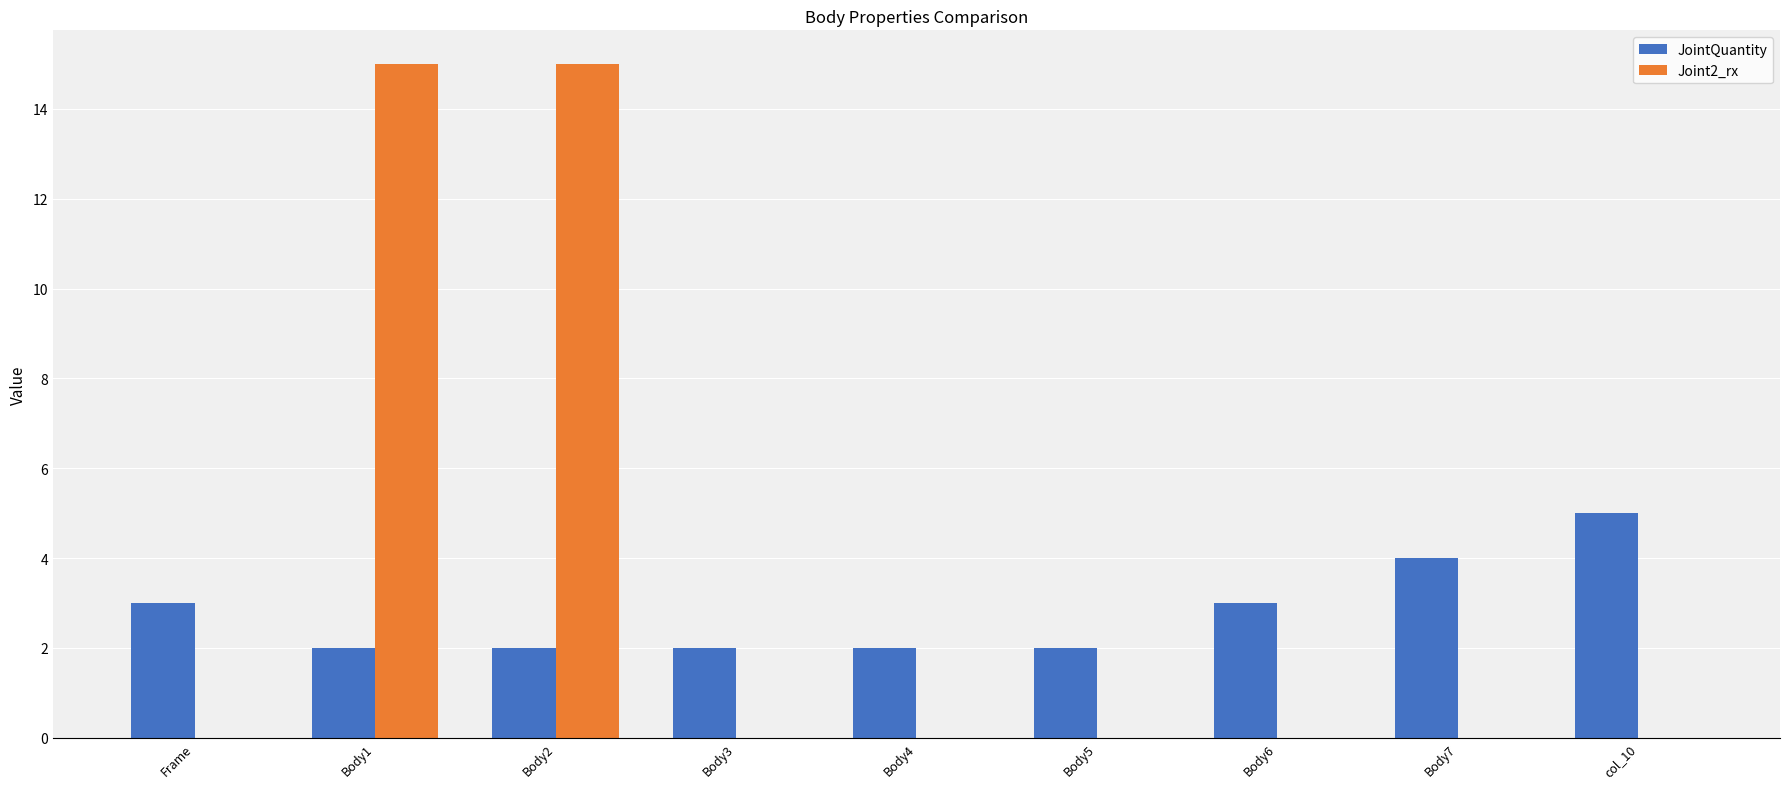

What is the average value of the JointQuantity series?

3